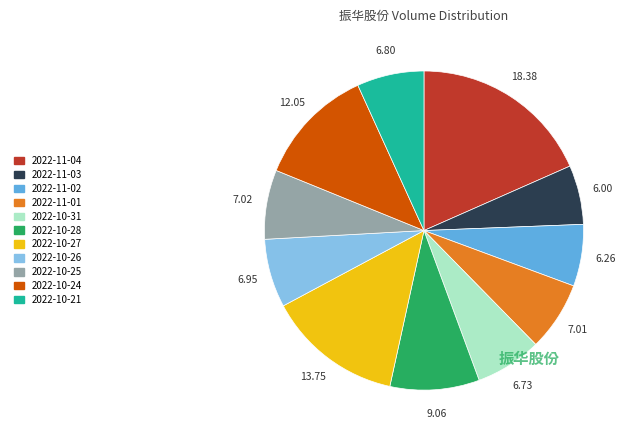

Is there any slice that represents more than half of the pie?

No